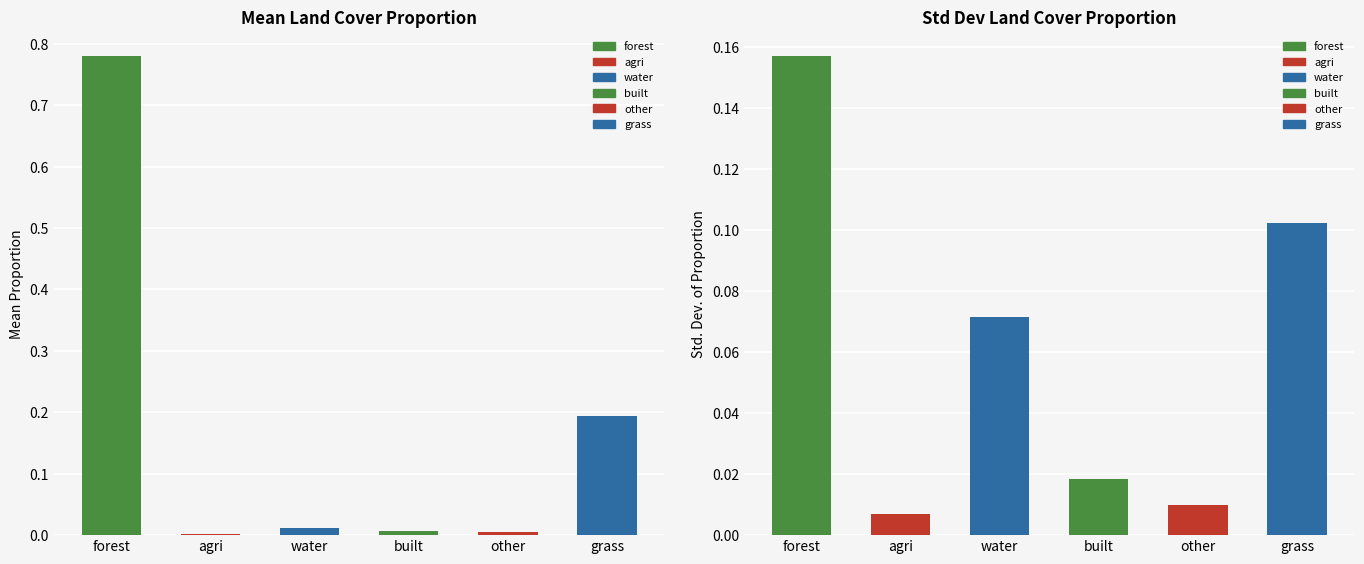

What is the difference between the second highest and second lowest values?

0.2